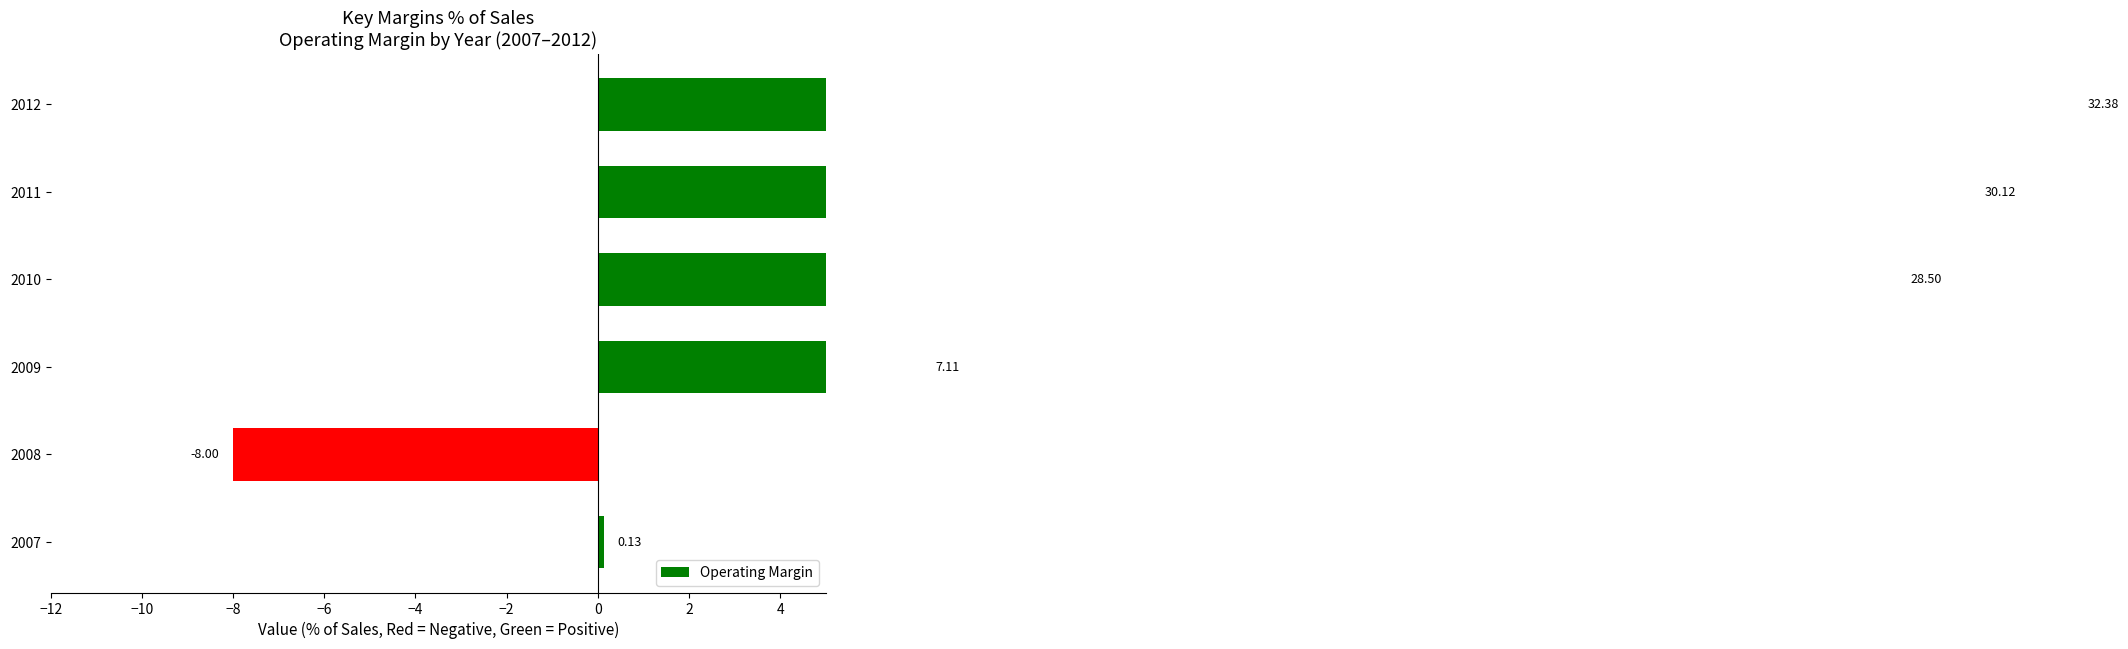

Are the bars horizontal?

Yes